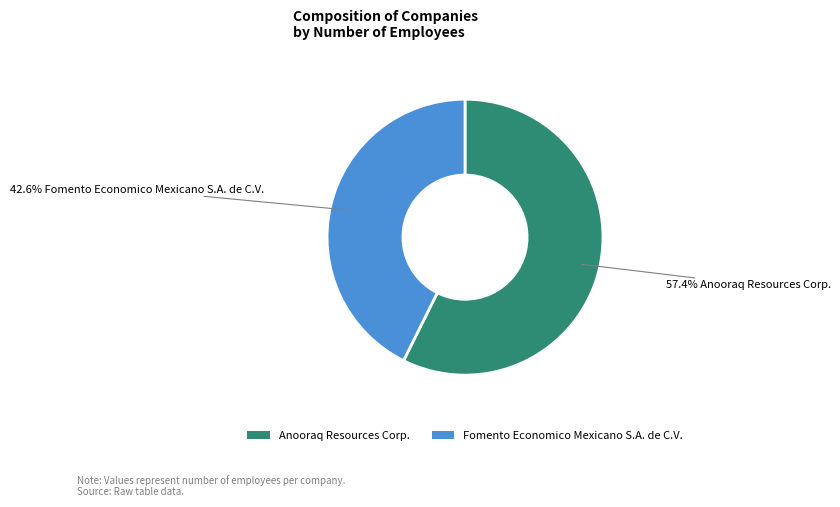

Does any single category account for the majority?

Yes